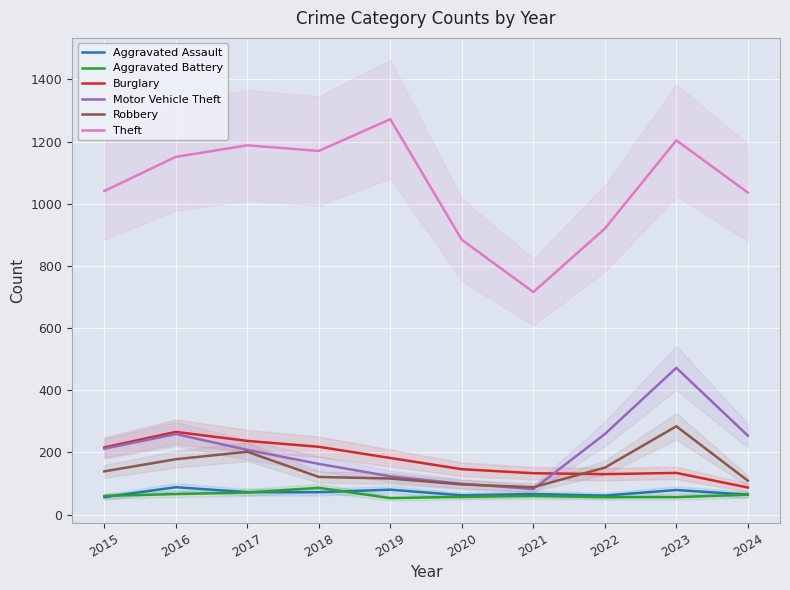

At how many categories does at least one series exceed 555?

10